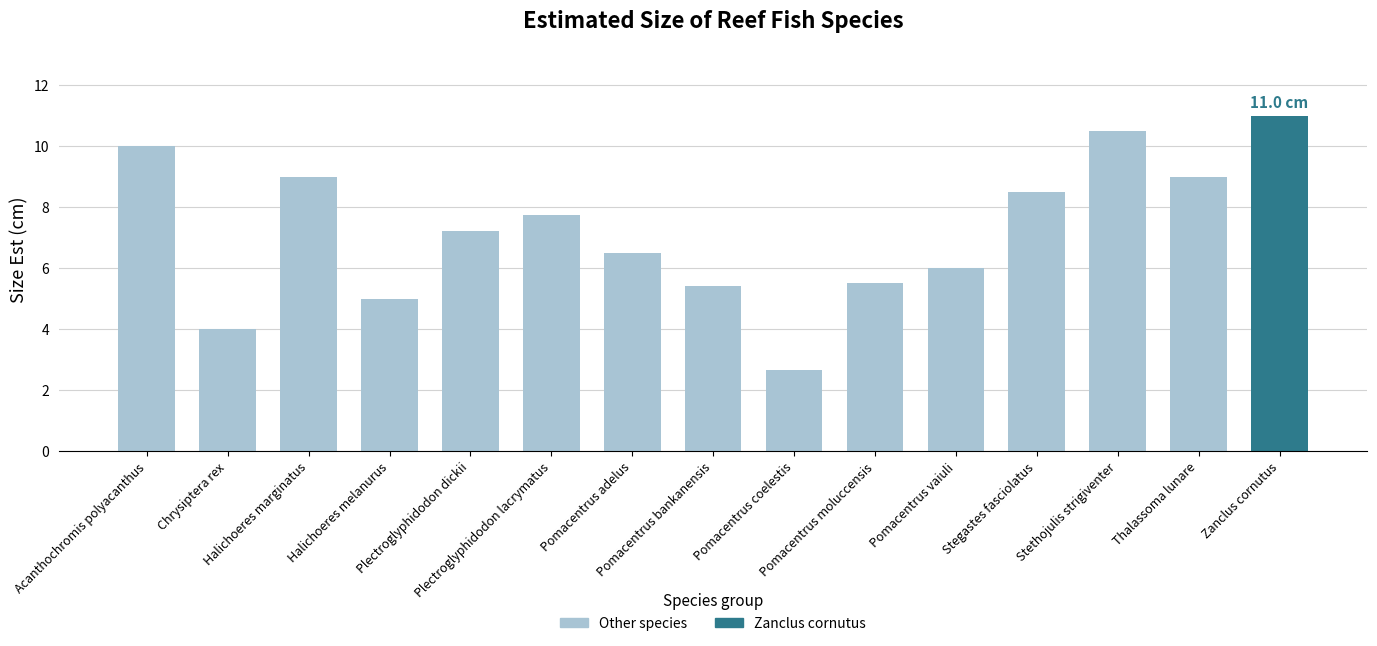

Approximately how many times larger is the value at Zanclus cornutus compared to Pomacentrus bankanensis?

2.0